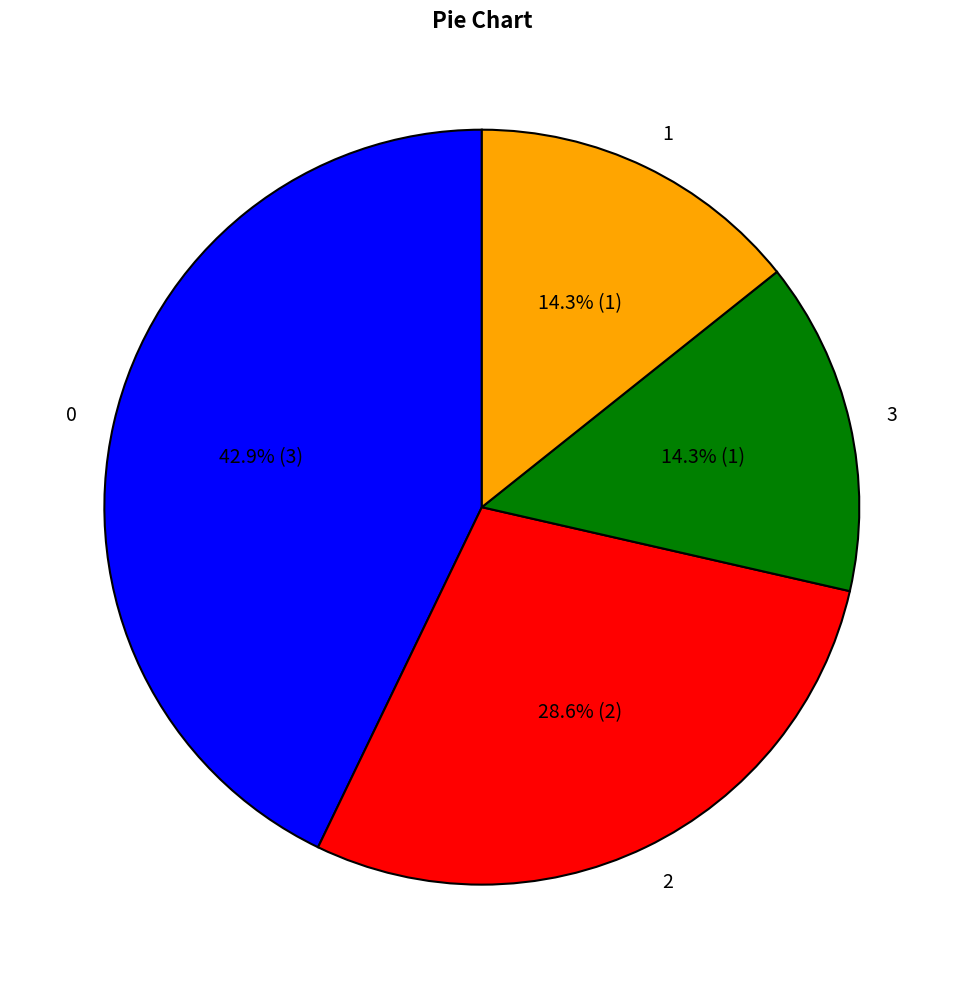

How many slices are in this pie chart?

4